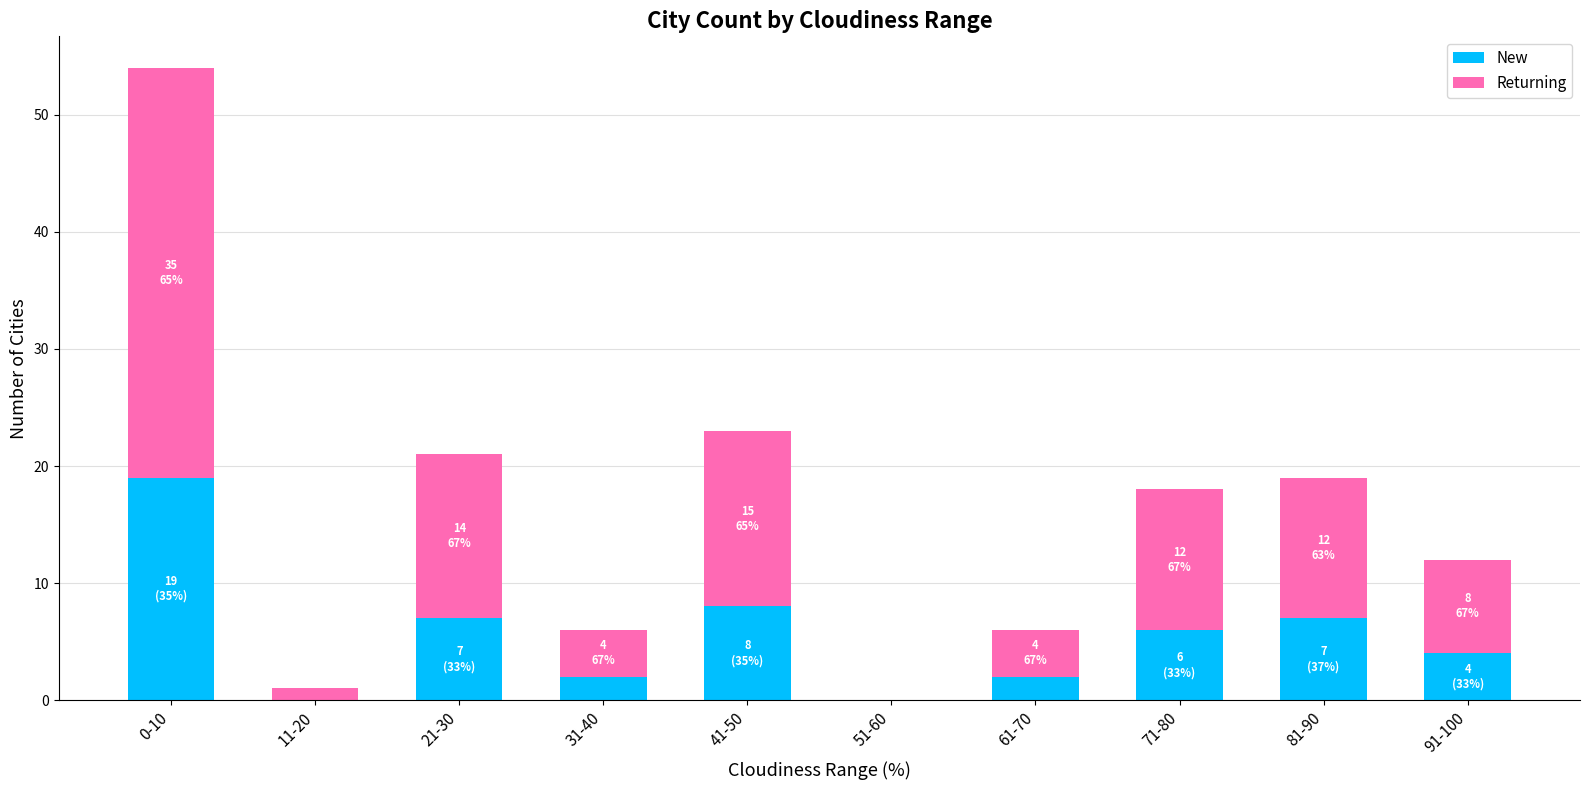

The New series shows 9 at 51-60. True or false?

False